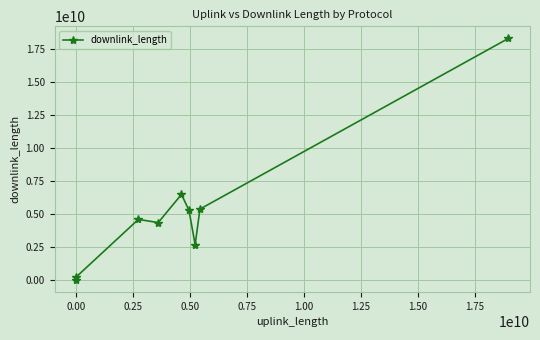

Does the chart display data point markers on the line(s)?

Yes